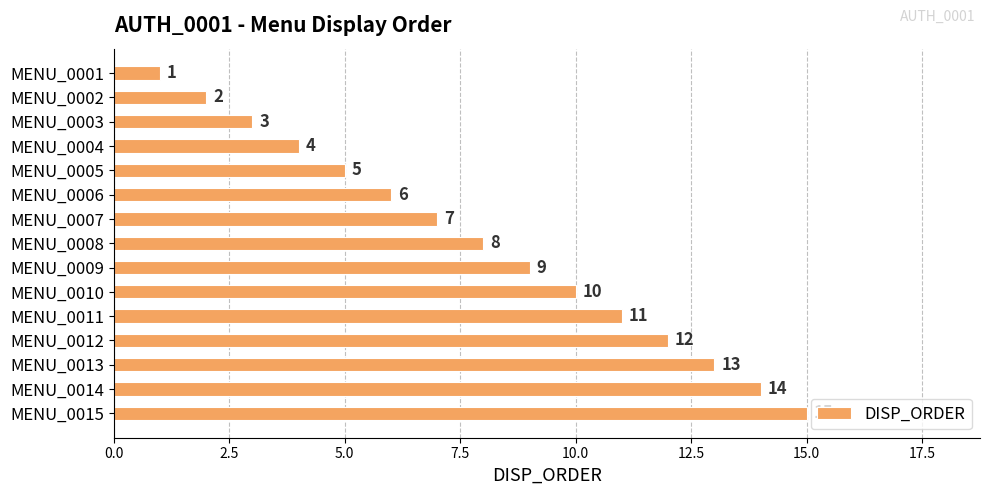

How many bars are there in total?

15